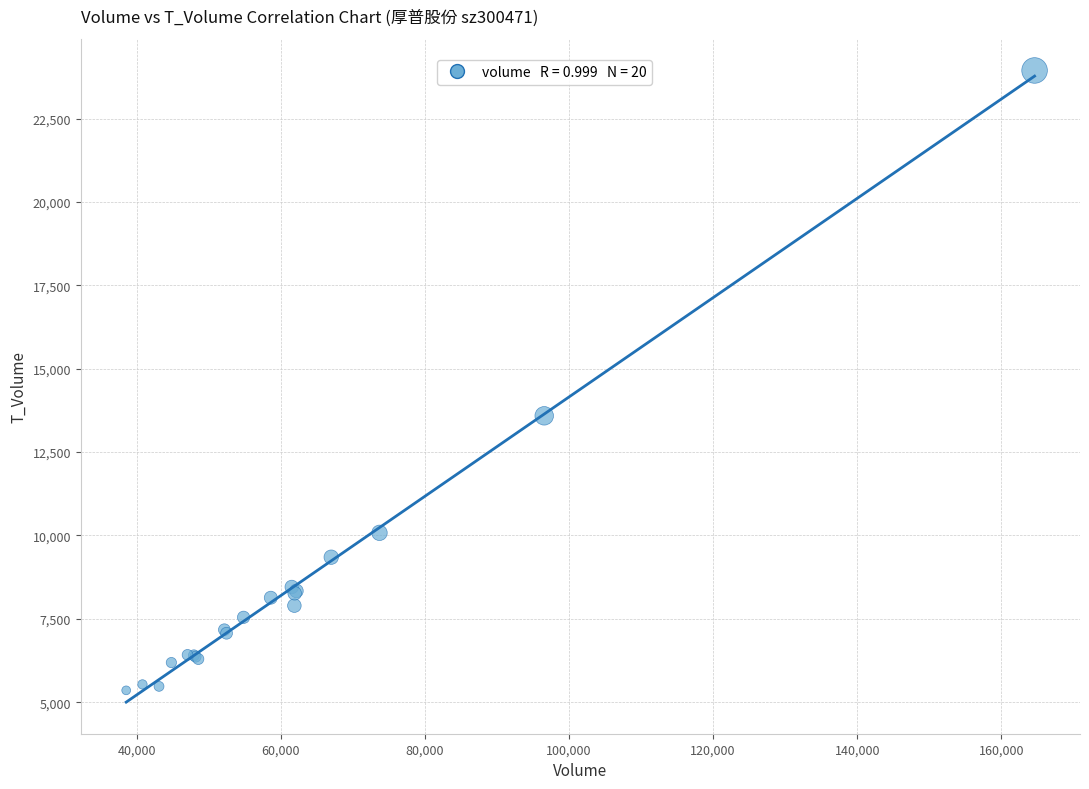

What Y value in the scatter plot is closest to 14649?

13587